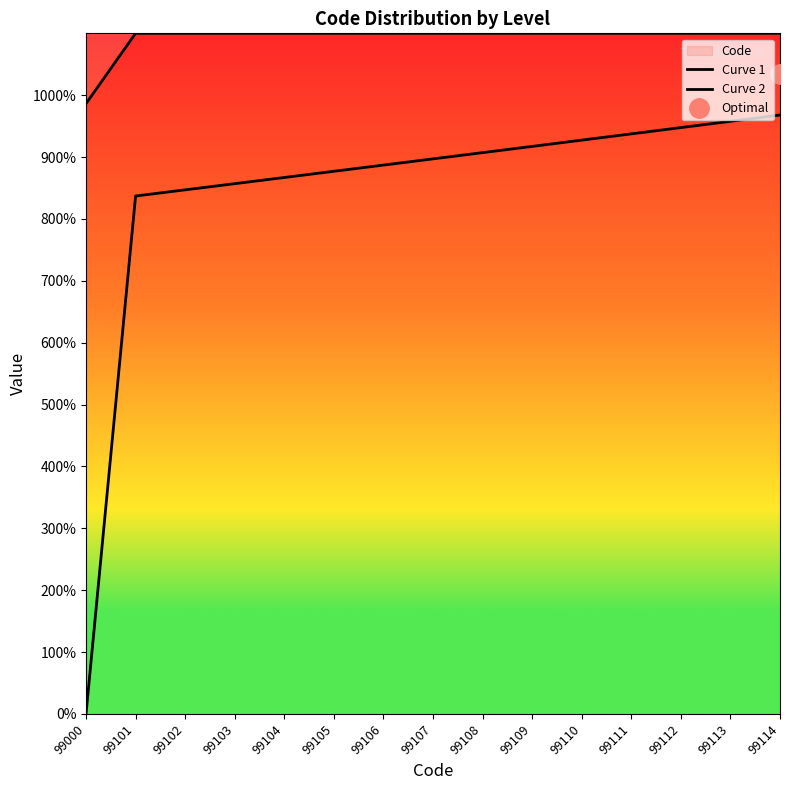

True or false: Curve 1 and Curve 2 cross at least once.

False